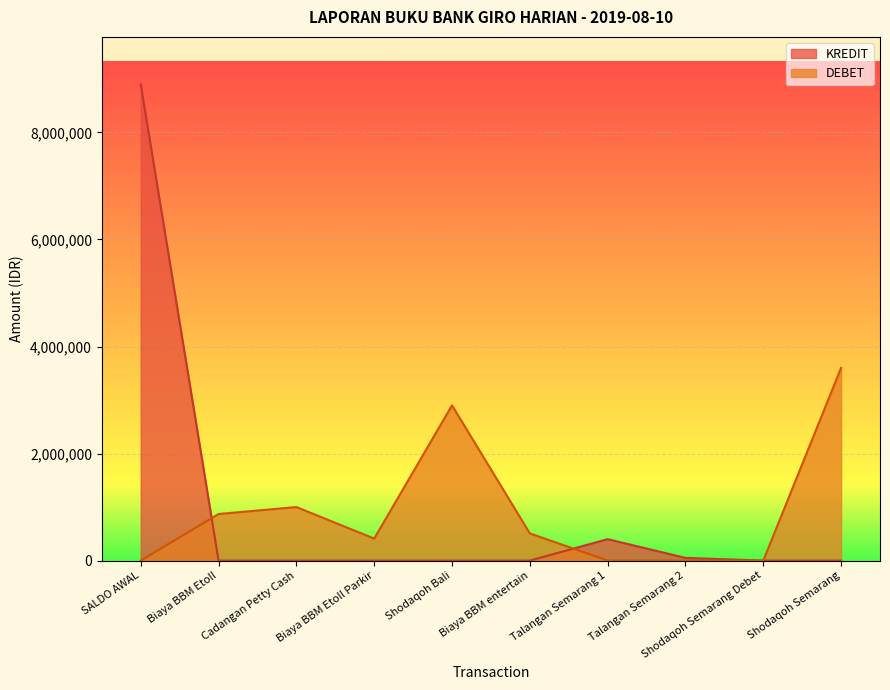

The value of KREDIT at Shodaqoh Bali is -4088171. True or false?

False